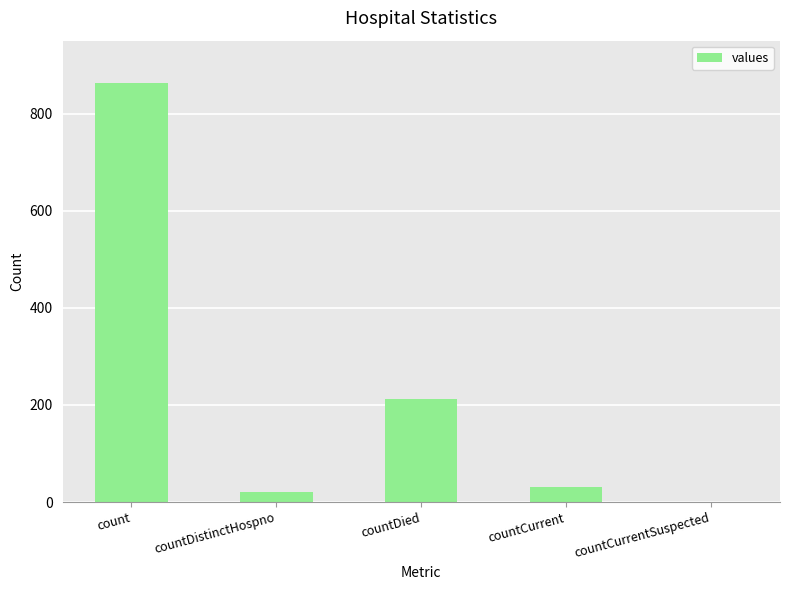

Which category has the highest value across all series?

count